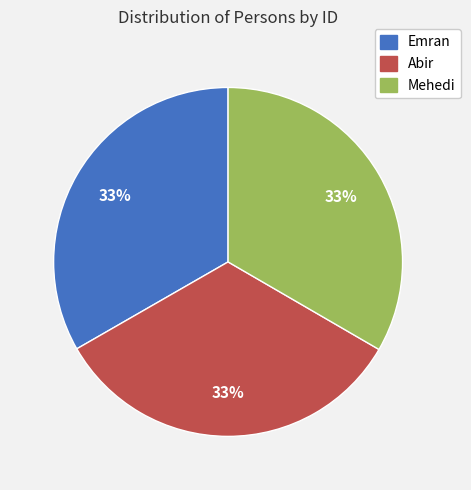

What is the ratio of the value at Abir to the value at Emran?

1.0